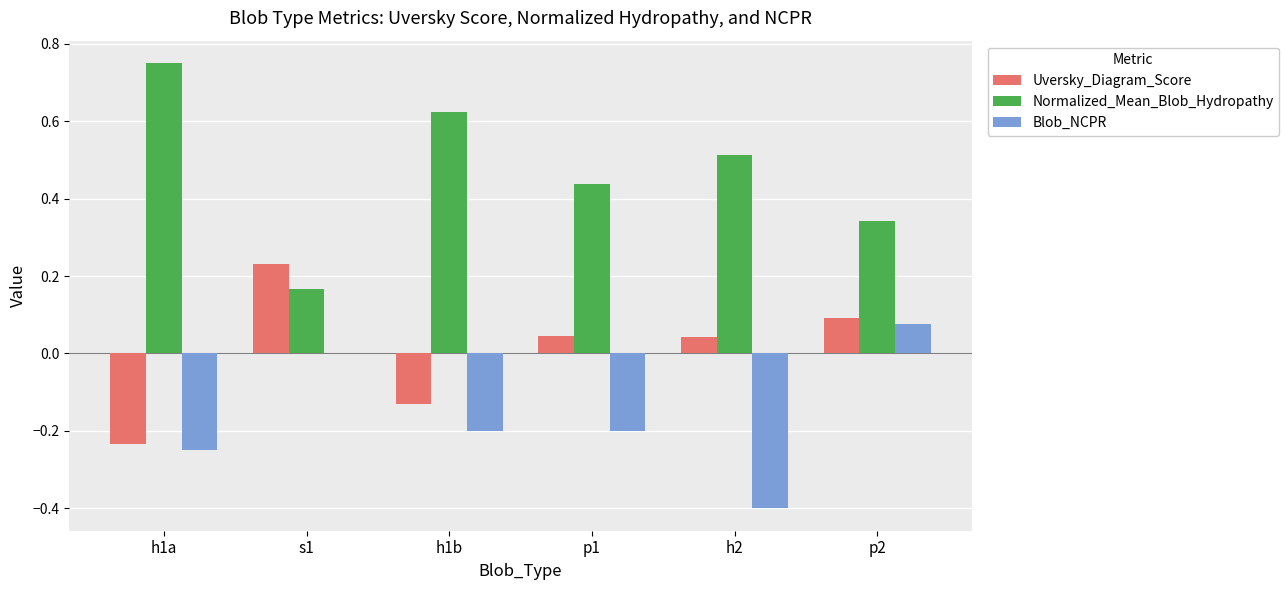

Which category has the highest value in the Normalized_Mean_Blob_Hydropathy series?

h1a